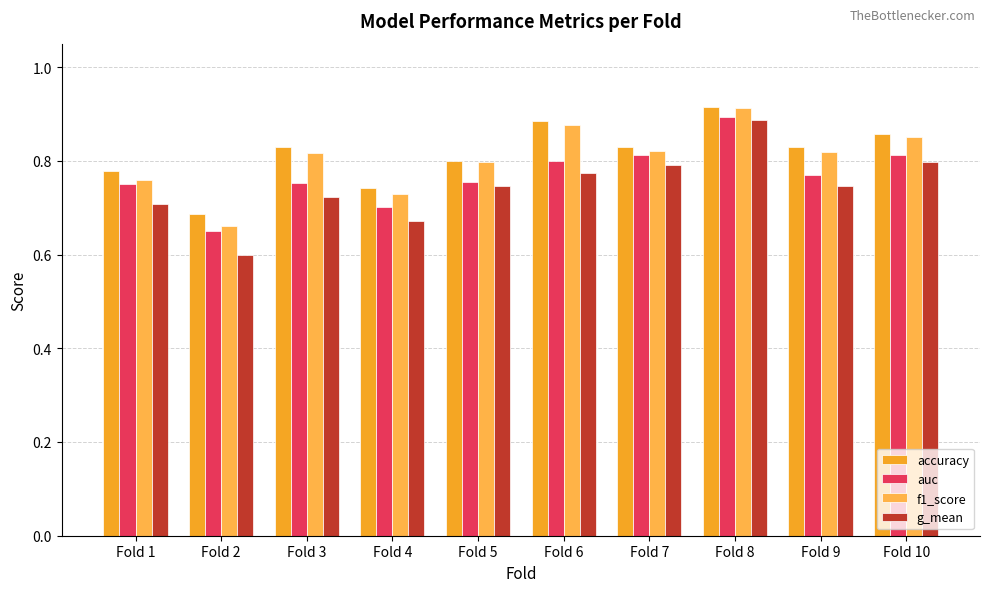

What is the minimum value shown in the chart?

0.6